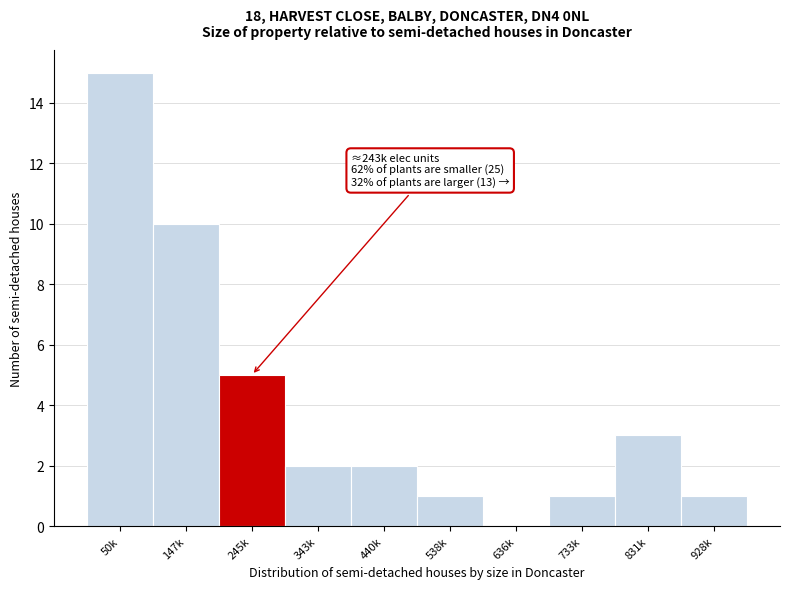

Reading left to right, transcribe all the data shown in this chart.

50k=15	147k=10	245k=5	343k=2	440k=2	538k=1	636k=0	733k=1	831k=3	928k=1